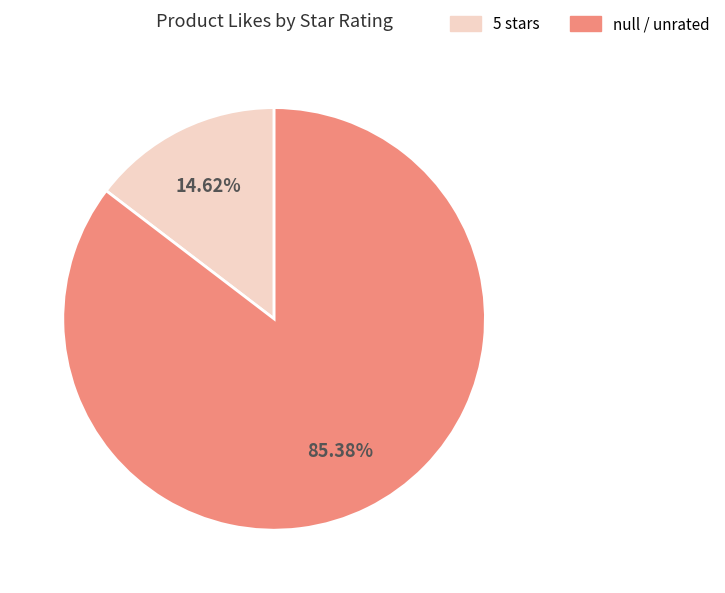

Is there any slice that represents more than half of the pie?

Yes